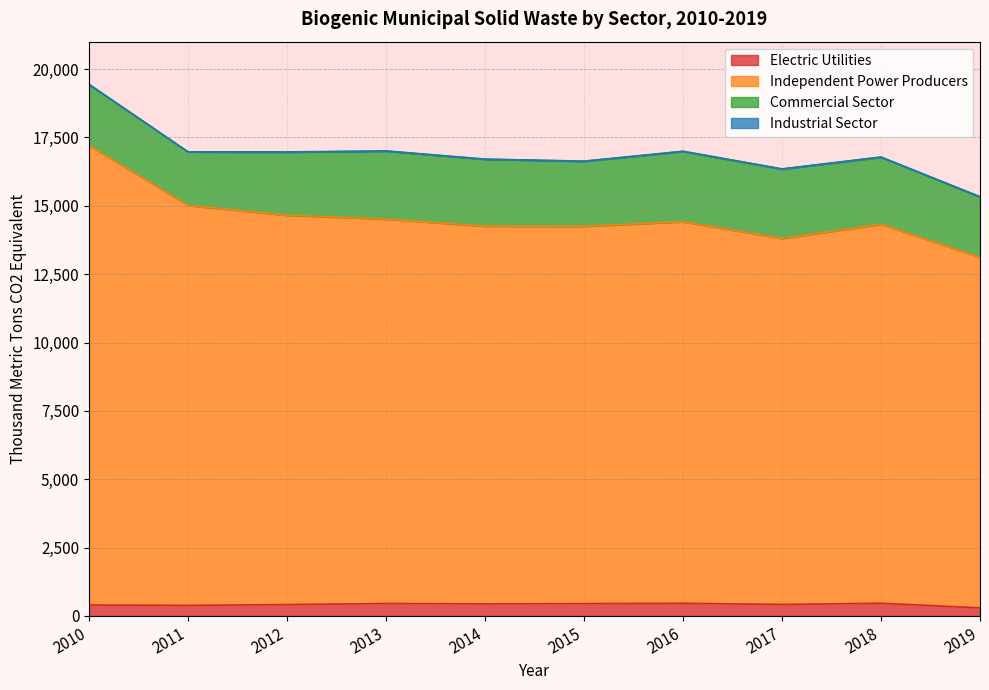

What is the difference between the maximum and minimum values in the Electric Utilities series?

170